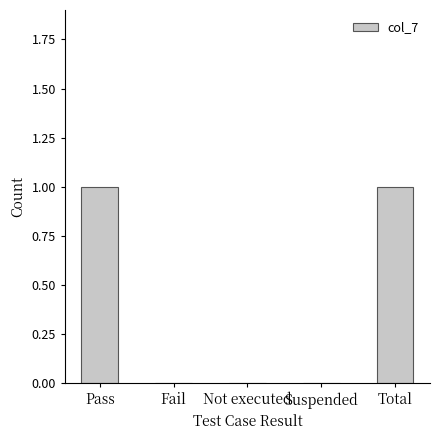

Reading left to right, what are all the values shown in this chart?

1	0	0	0	1